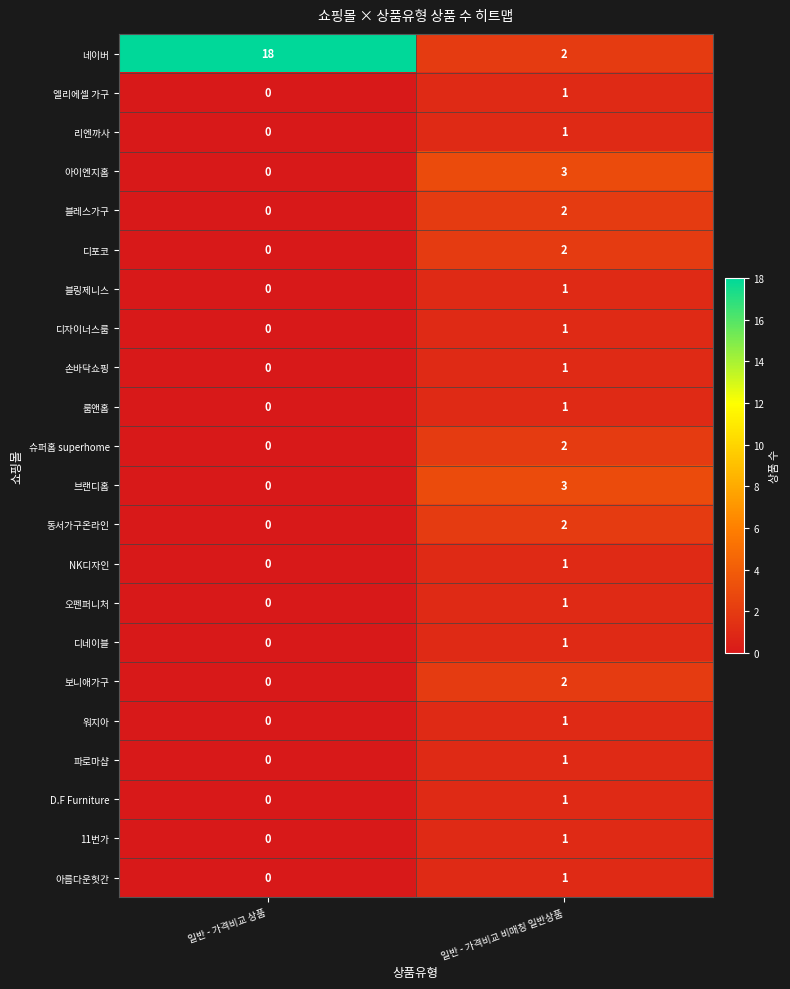

At which label does 리엔까사 reach its peak?

일반 - 가격비교 비매칭 일반상품